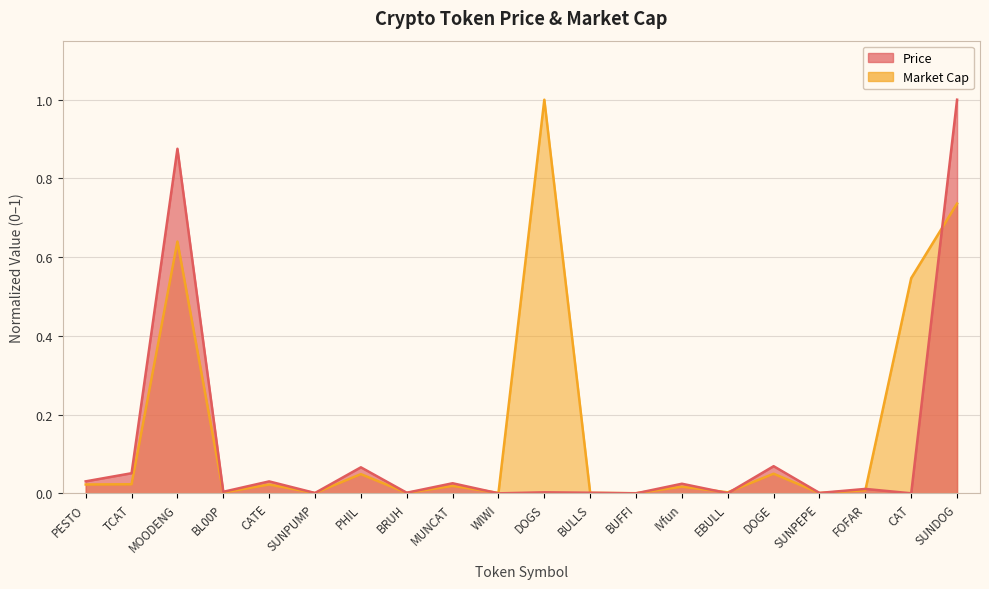

Reading left to right, extract all data points from this chart.

Price: PESTO=0.0	TCAT=0.1	MOODENG=0.9	BL00P=0.0	CATE=0.0	SUNPUMP=0.0	PHIL=0.1	BRUH=0.0	MUNCAT=0.0	WIWI=0.0	DOGS=0.0	BULLS=0.0	BUFFI=0.0	IVfun=0.0	EBULL=0.0	DOGE=0.1	SUNPEPE=0.0	FOFAR=0.0	CAT=0.0	SUNDOG=1.0
Market Cap: PESTO=0.0	TCAT=0.0	MOODENG=0.6	BL00P=0.0	CATE=0.0	SUNPUMP=0.0	PHIL=0.0	BRUH=0.0	MUNCAT=0.0	WIWI=0.0	DOGS=1.0	BULLS=0.0	BUFFI=0.0	IVfun=0.0	EBULL=0.0	DOGE=0.0	SUNPEPE=0.0	FOFAR=0.0	CAT=0.5	SUNDOG=0.7